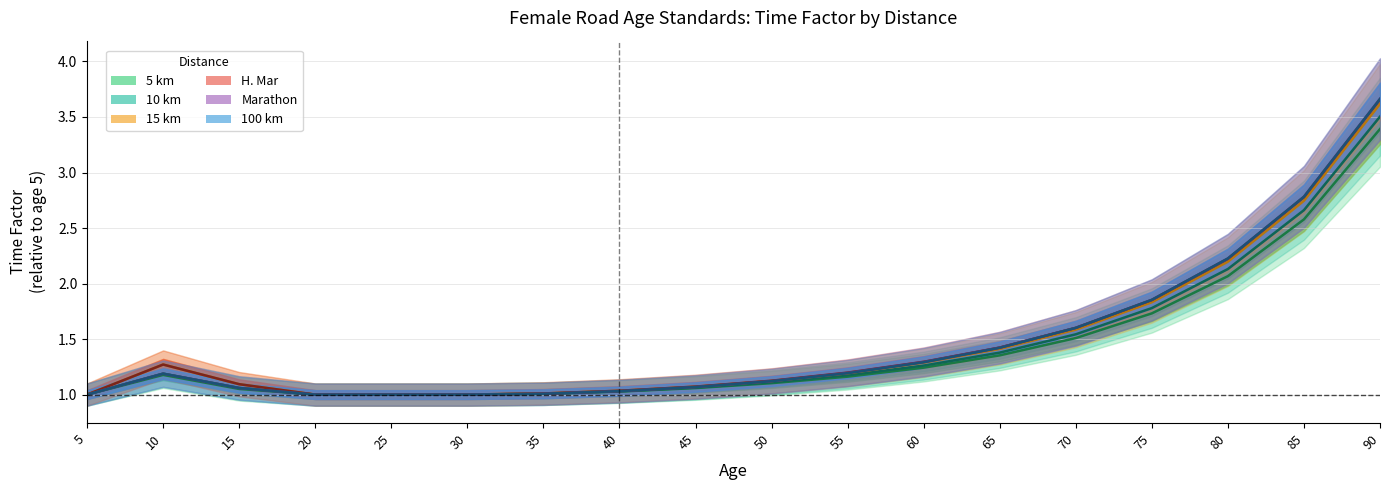

What are all the series names shown in the legend?

5 km, 10 km, 15 km, H. Mar, Marathon, 100 km